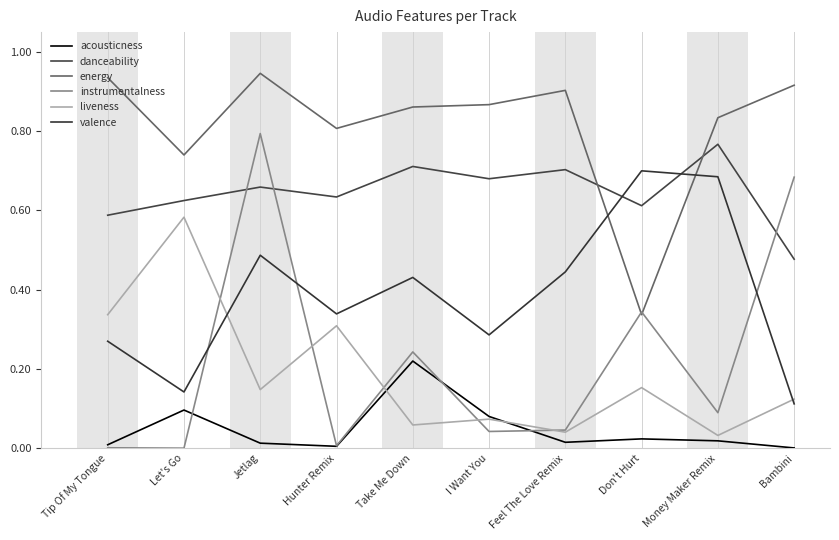

True or false: acousticness and danceability intersect in this chart.

False